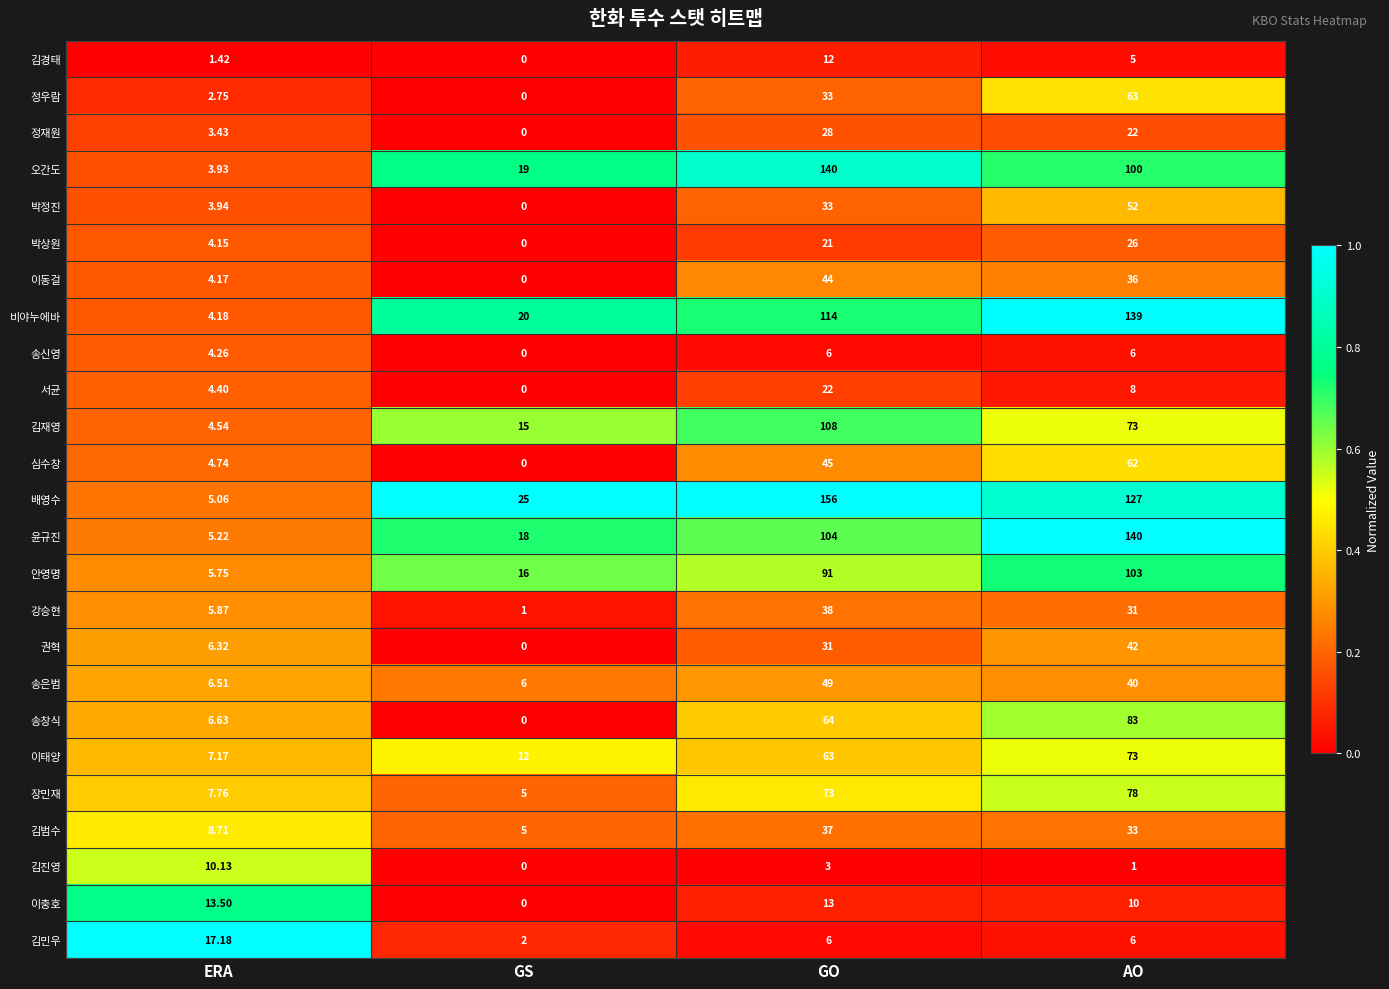

At which label is 비야누에바 closest to 71?

GO